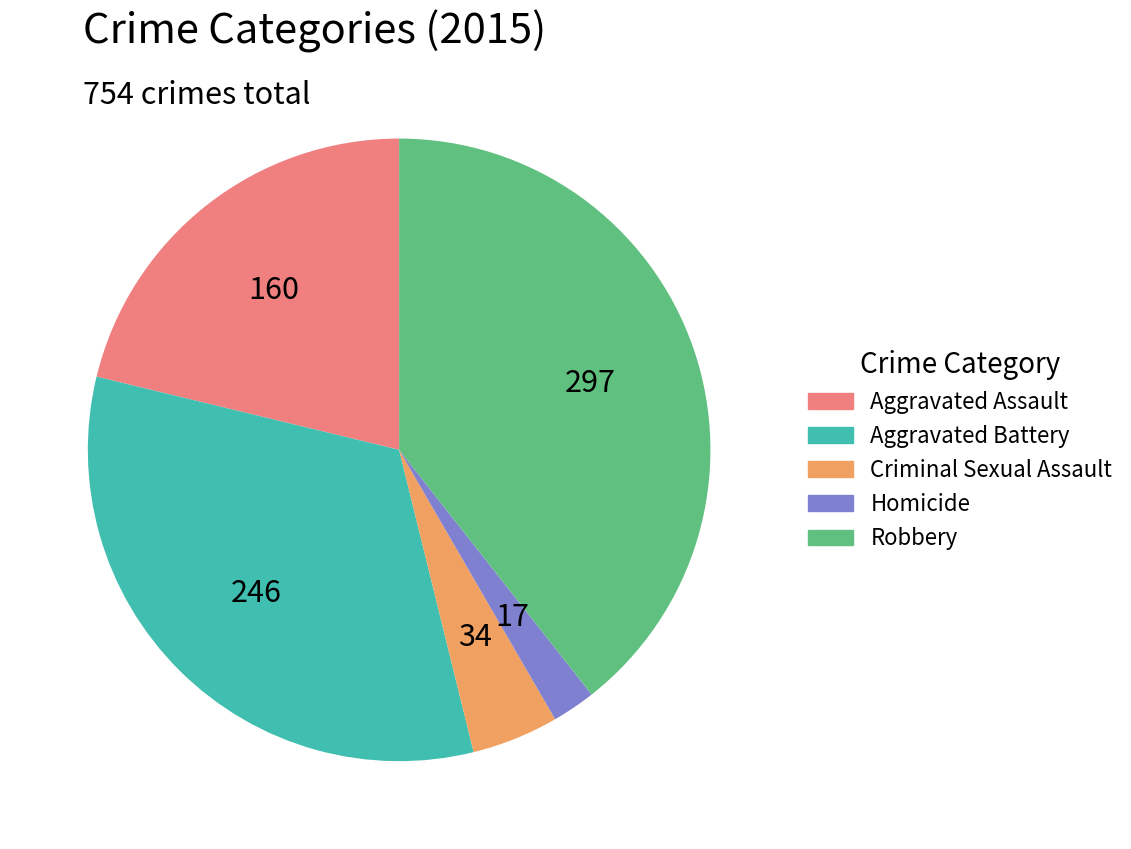

What is the ratio of the value at Aggravated Battery to the value at Criminal Sexual Assault?

7.2